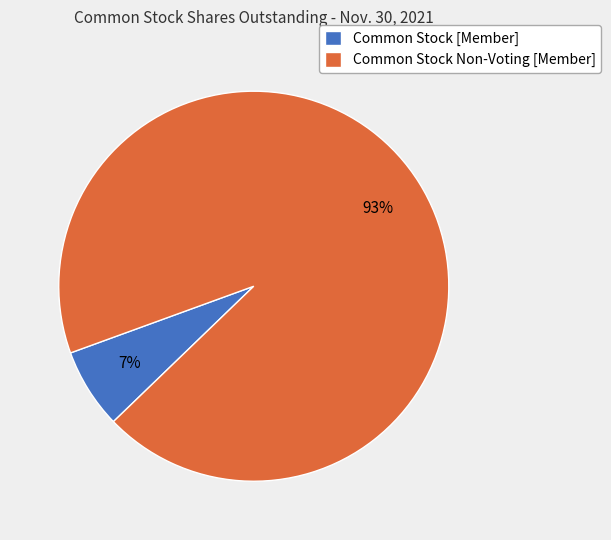

Combined, do Common Stock [Member] and Common Stock Non-Voting [Member] account for over 50%?

Yes